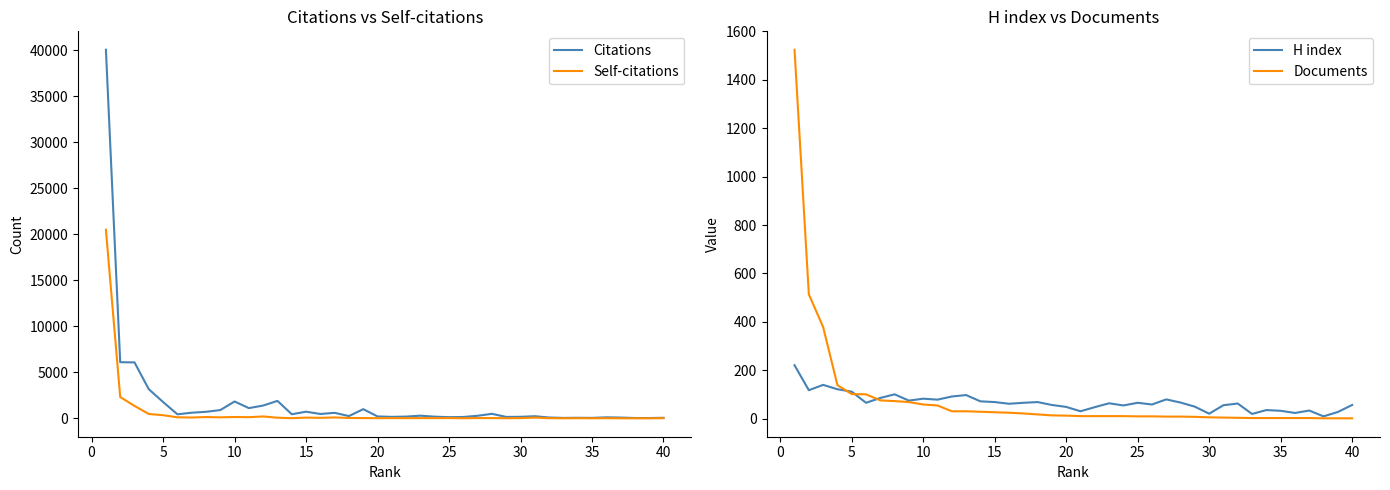

What is the highest value of the Self-citations series?

20498